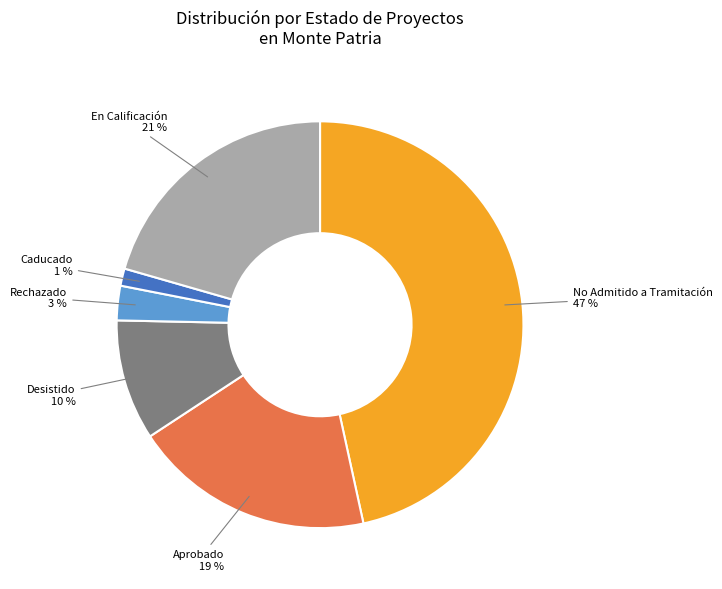

To the nearest percent, what is the average slice percentage?

17%